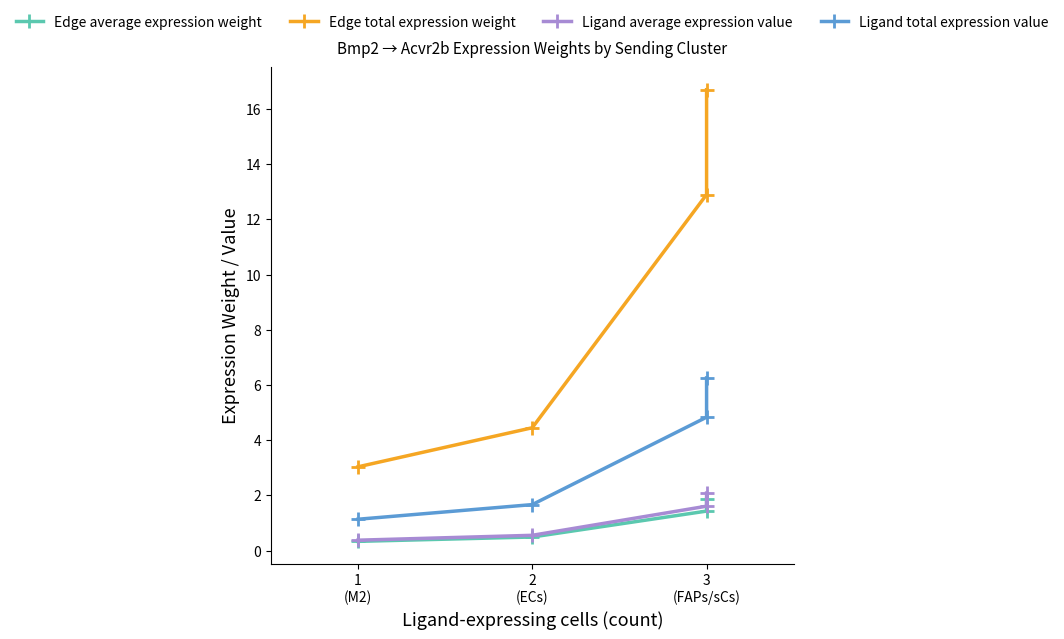

Between 1 (M2) and 3 (FAPs/sCs), which series saw the biggest shift?

Edge total expression weight